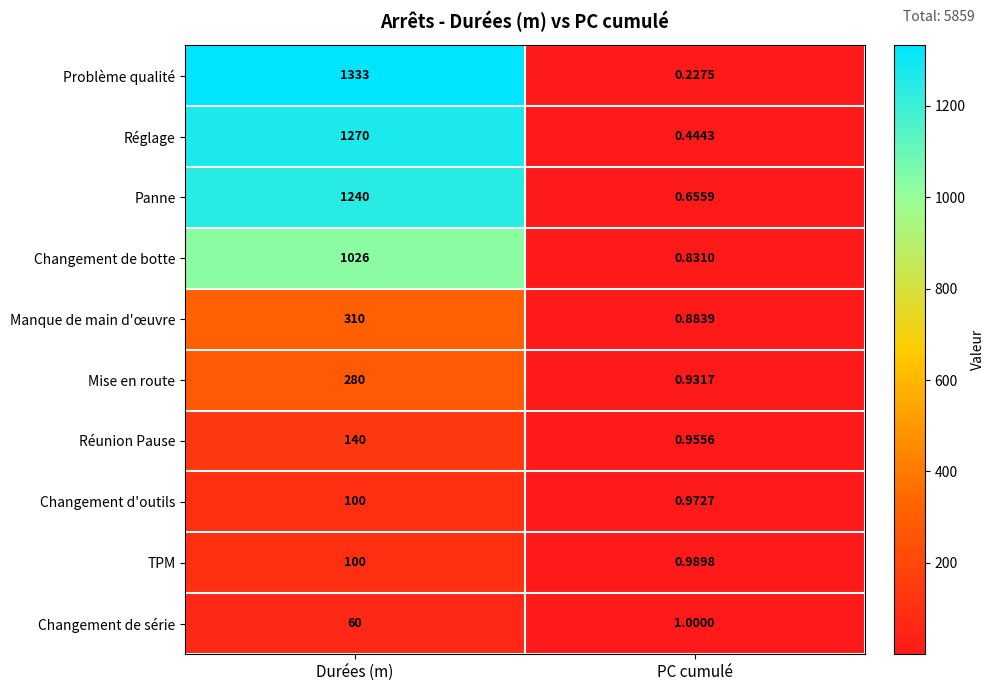

Where is Problème qualité nearest to the value 666?

PC cumulé